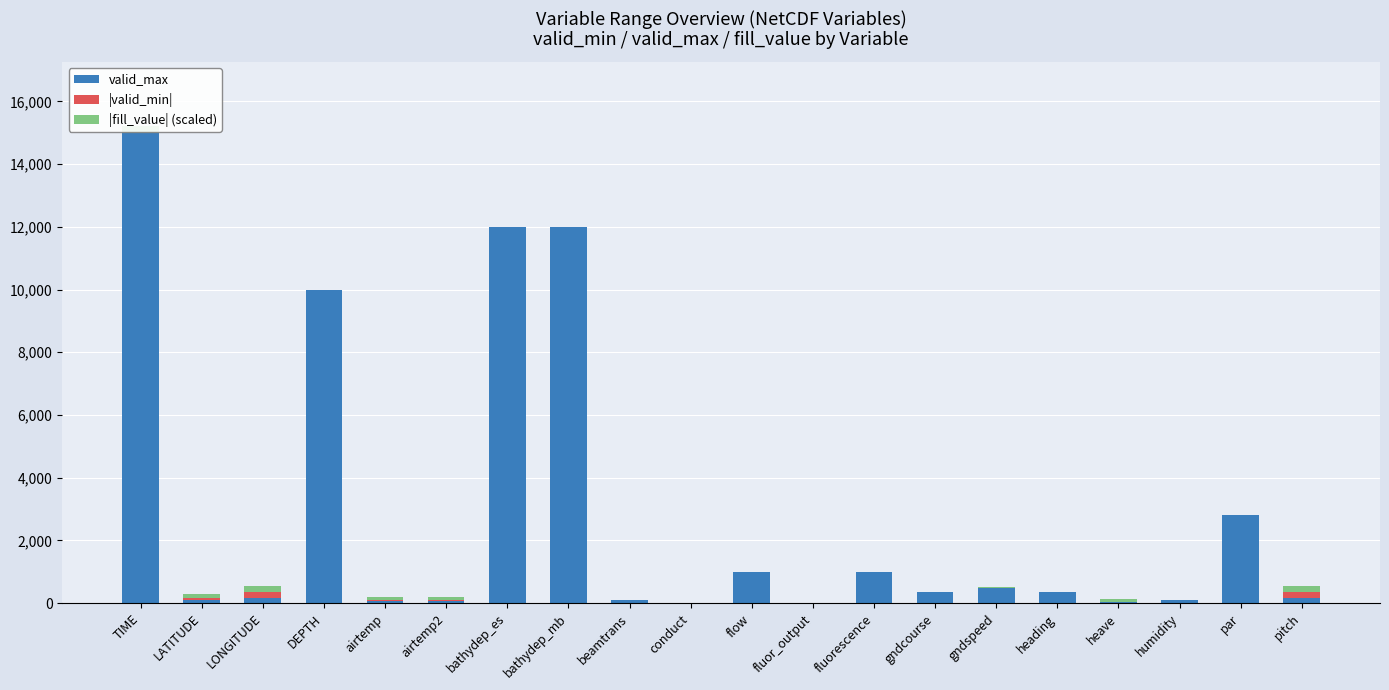

What is the sum of all |fill_value| (scaled) values?

1025